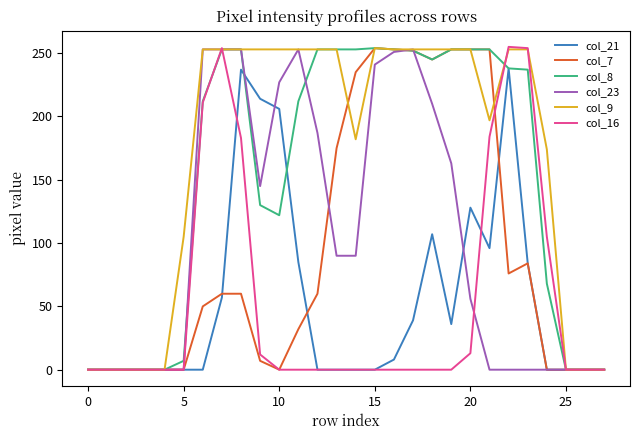

What is the highest value of the col_16 series?

255